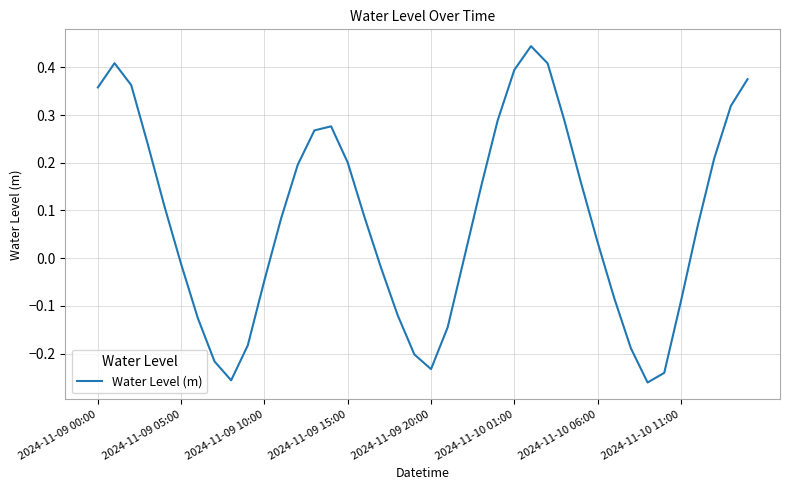

What is the smallest value displayed?

-0.3